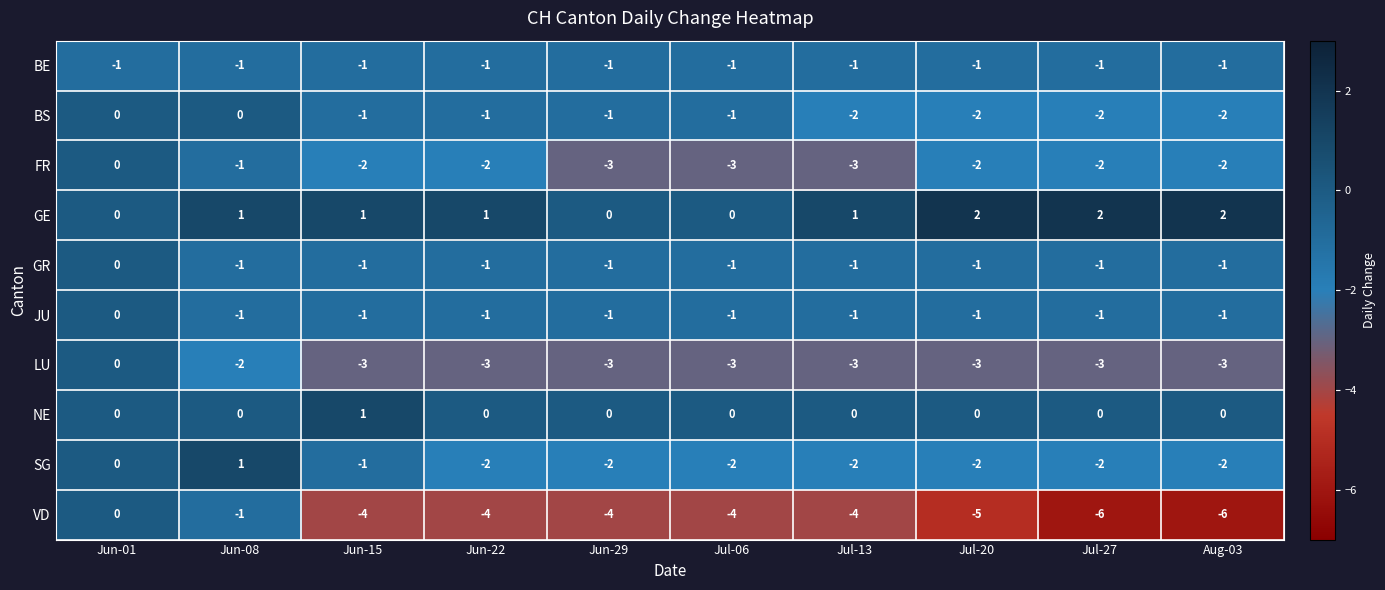

What is the spread (max minus min) of values at Jun-01?

1